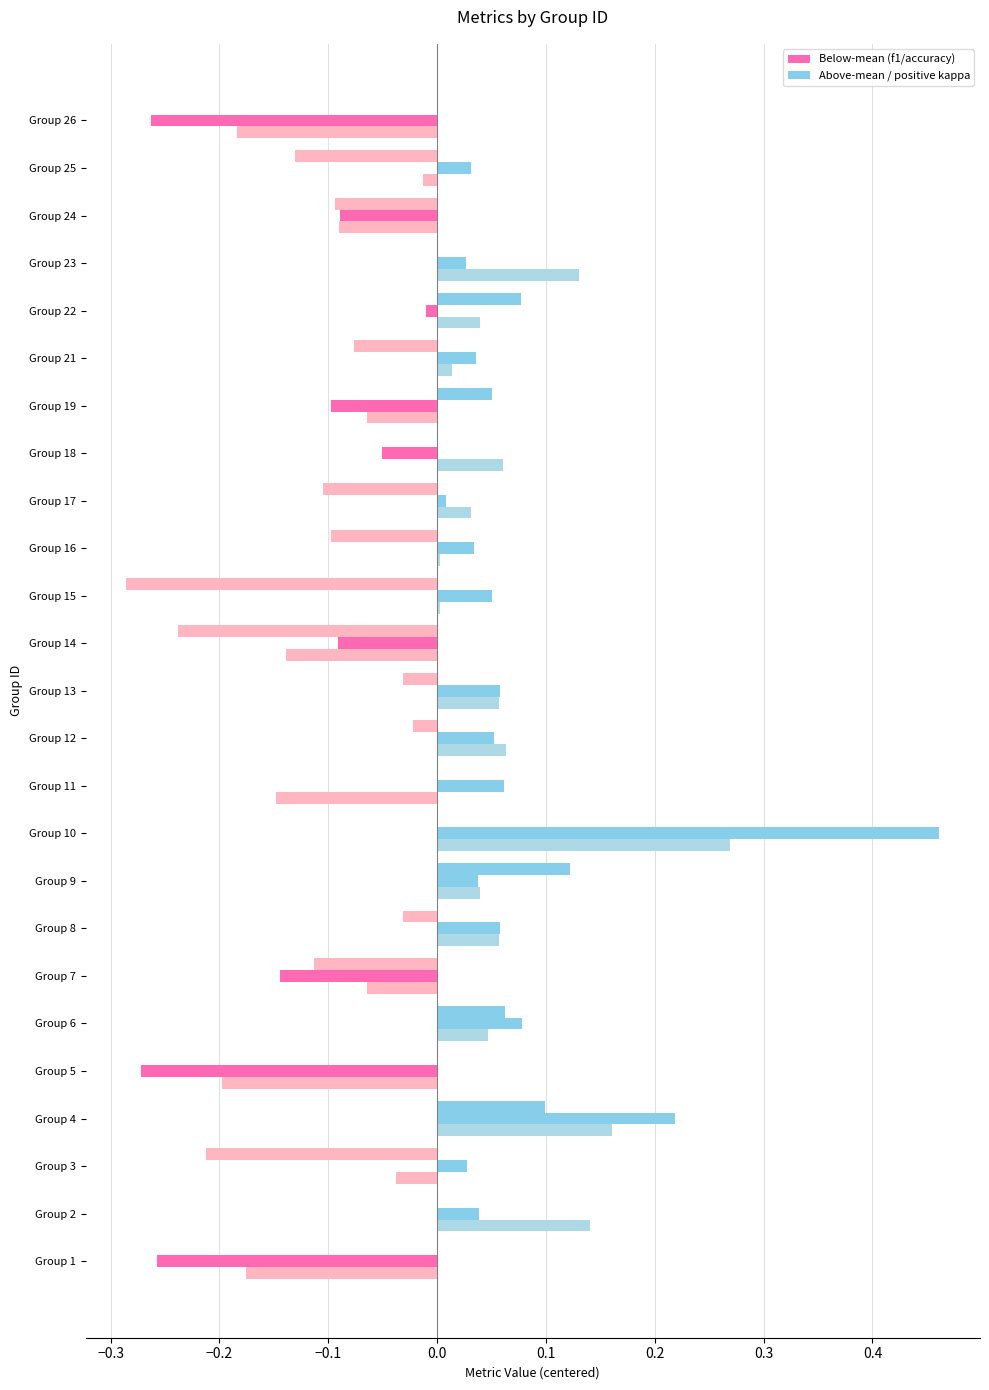

Count the number of data series in this chart.

3